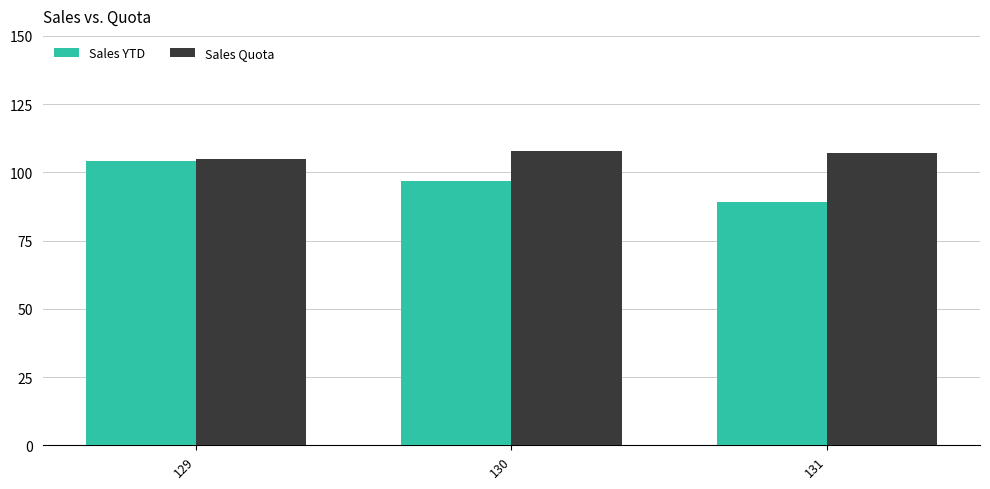

At 130, list the series in order from largest to smallest.

Sales Quota, Sales YTD